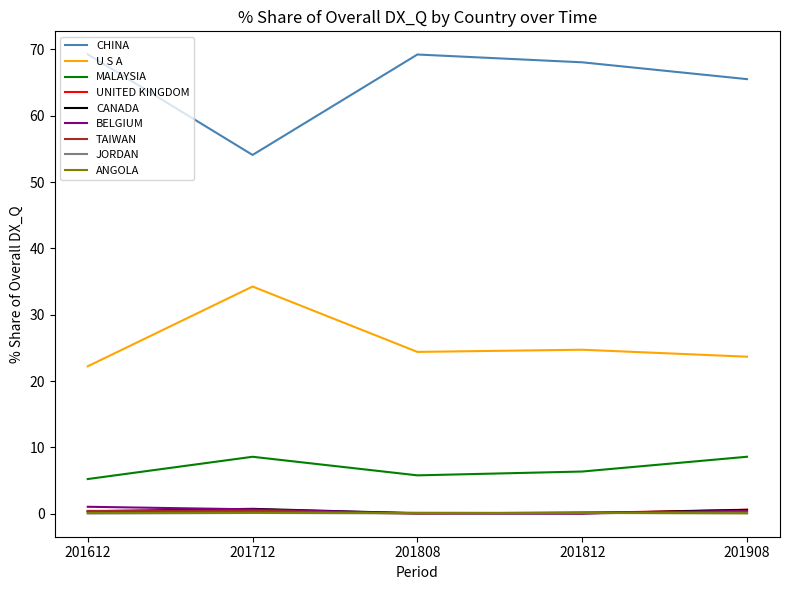

Is it true that BELGIUM equals 0.0 at 201812?

True